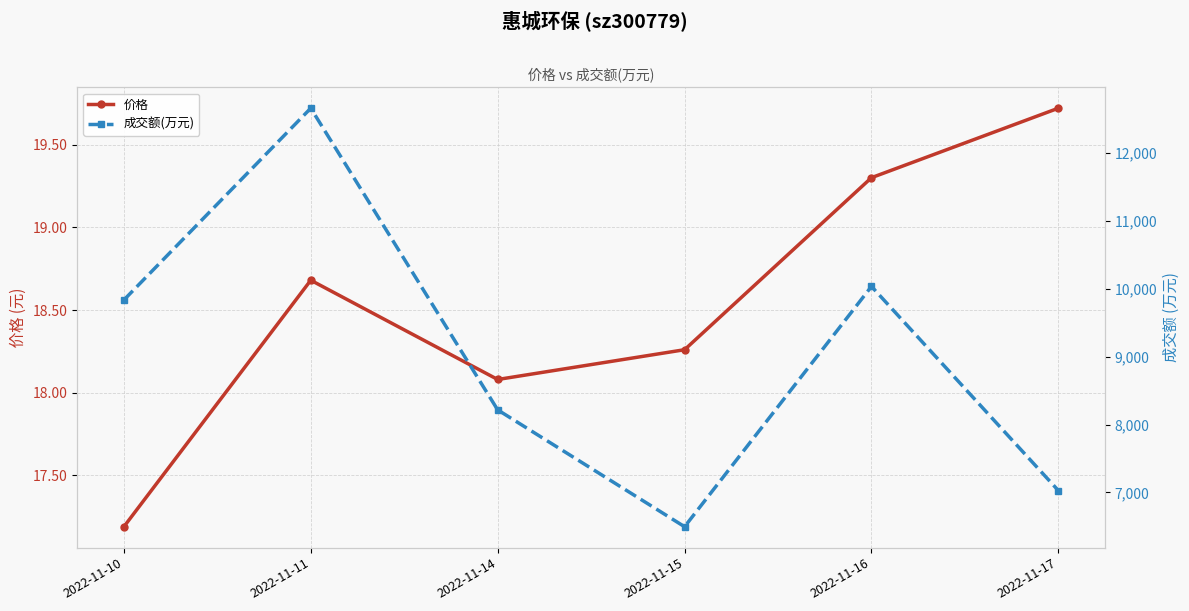

Which category has the highest value in the 成交额(万元) series?

2022-11-11